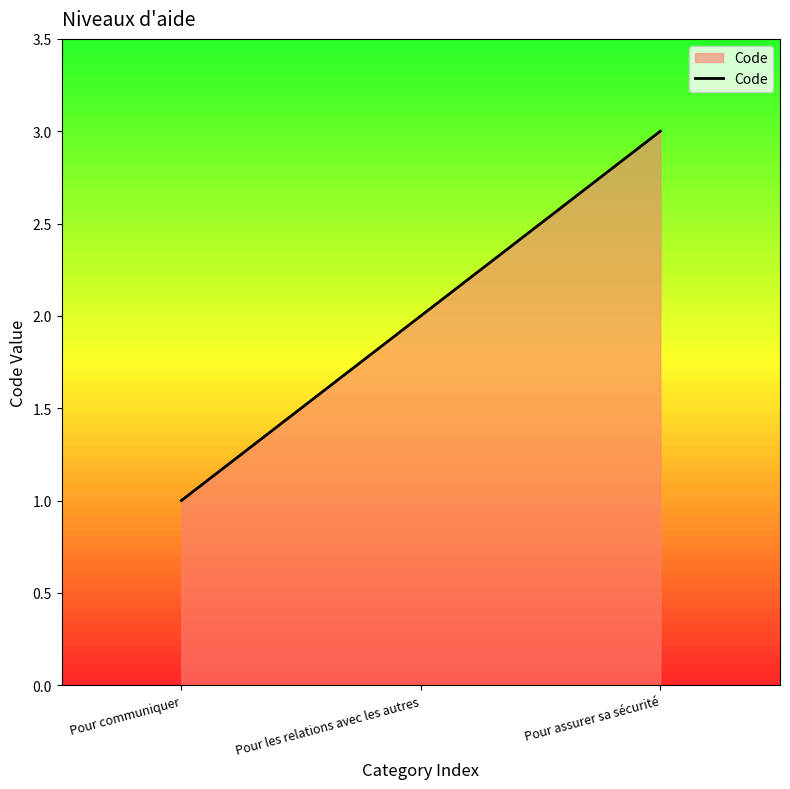

Reading left to right, transcribe all the data shown in this chart.

Pour communiquer=1	Pour les relations avec les autres=2	Pour assurer sa sécurité=3